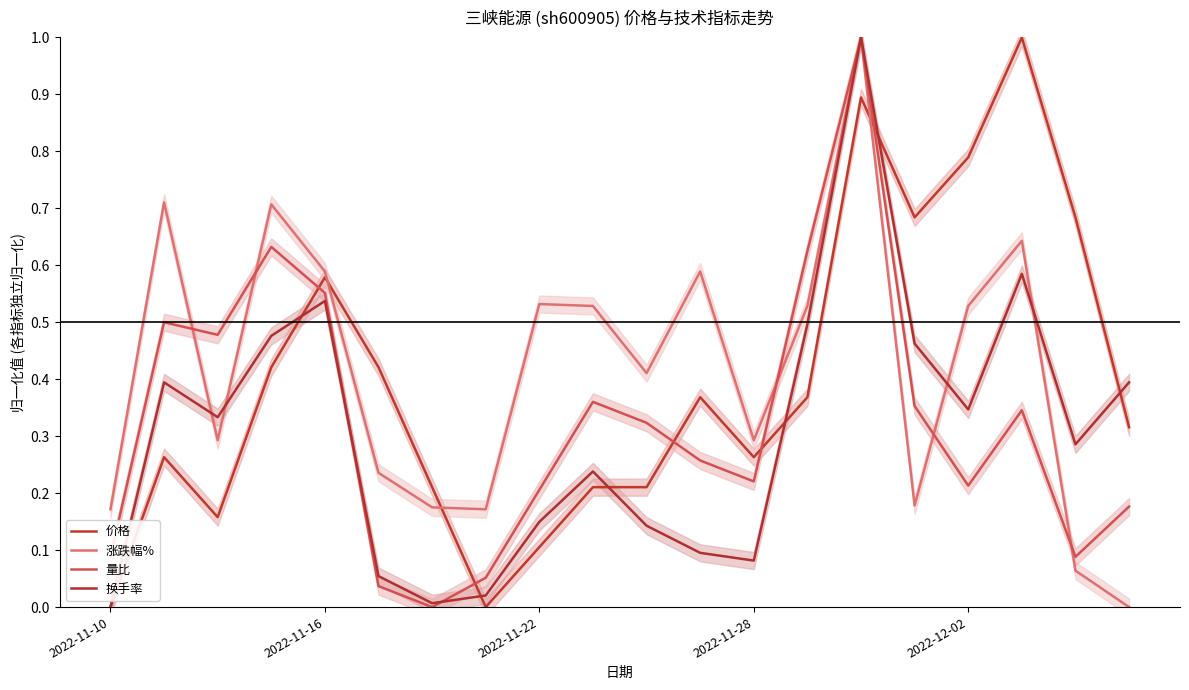

How many intersections are there between 量比 and 价格?

5